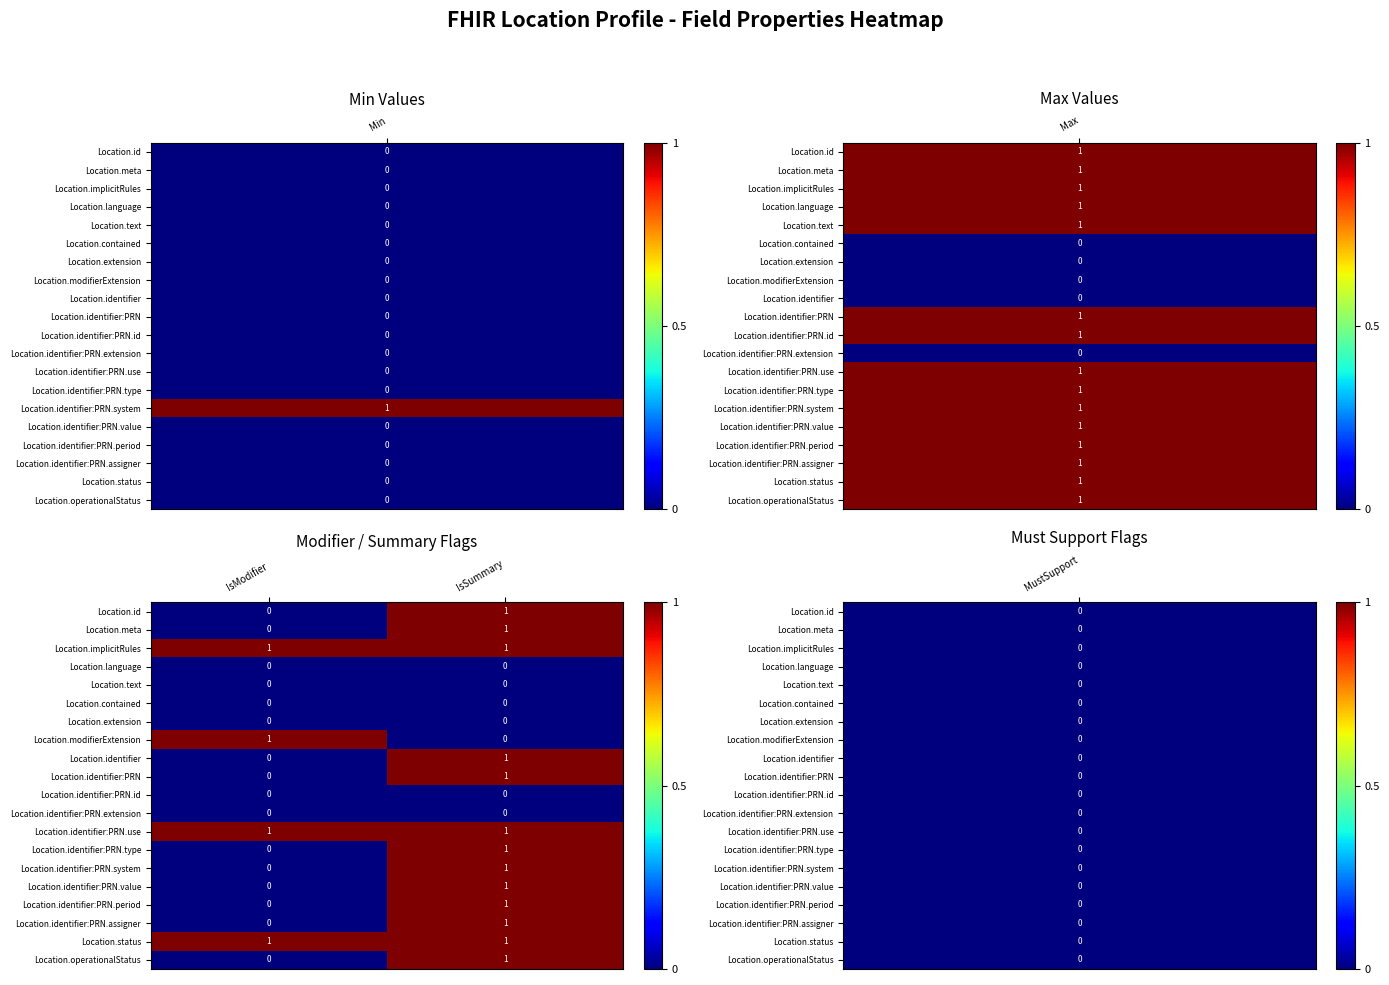

Which category has the highest value in the Location.identifier:PRN series?

IsSummary